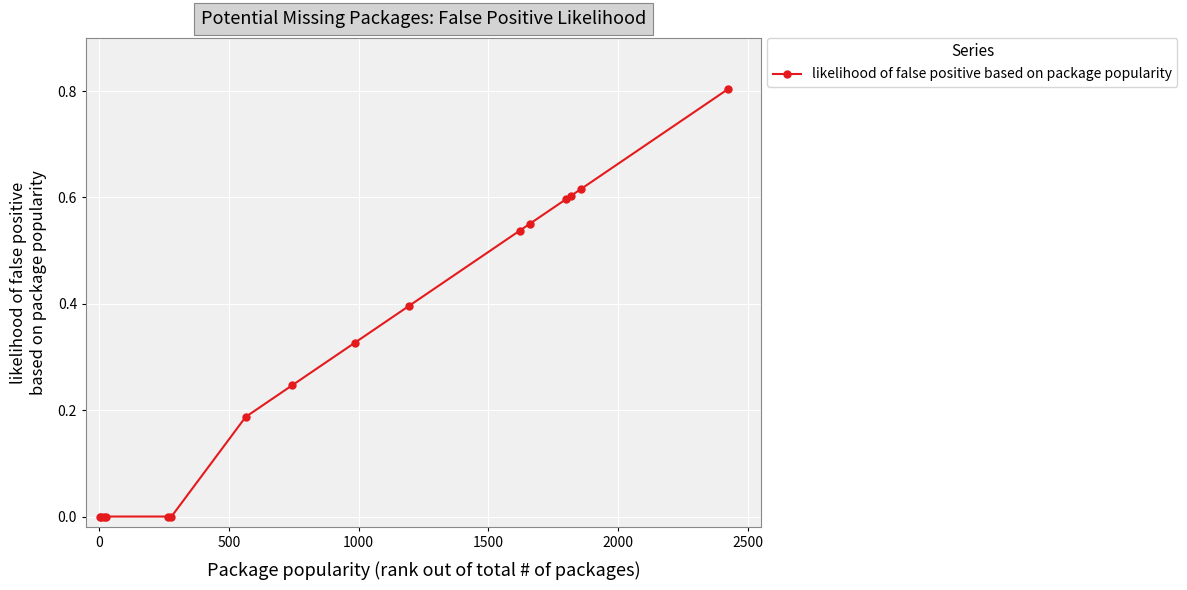

What is the difference between the maximum and minimum values?

0.8